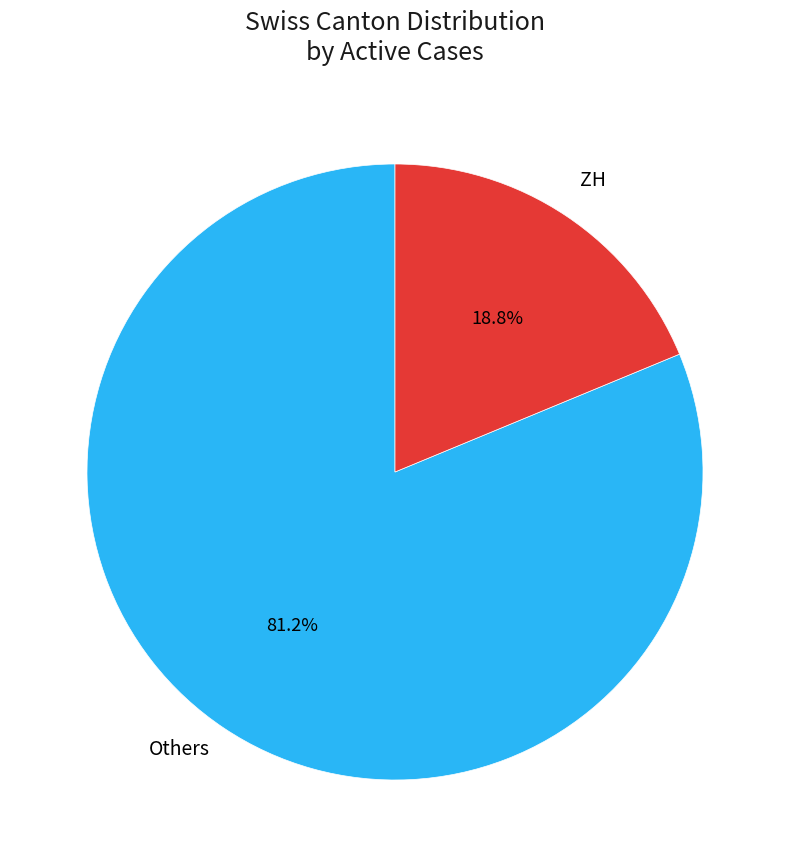

Does Others account for over 50% of the chart?

Yes